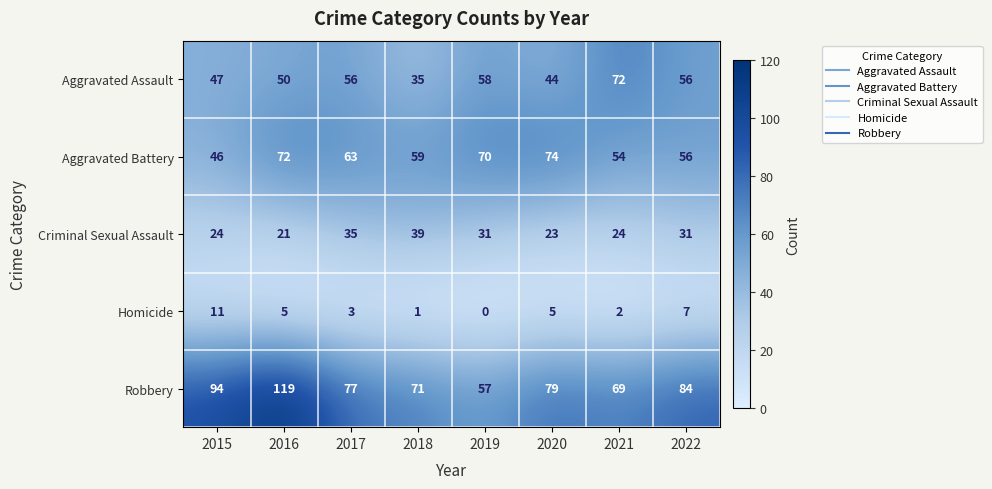

What is the difference between the highest and lowest values at 2016?

114